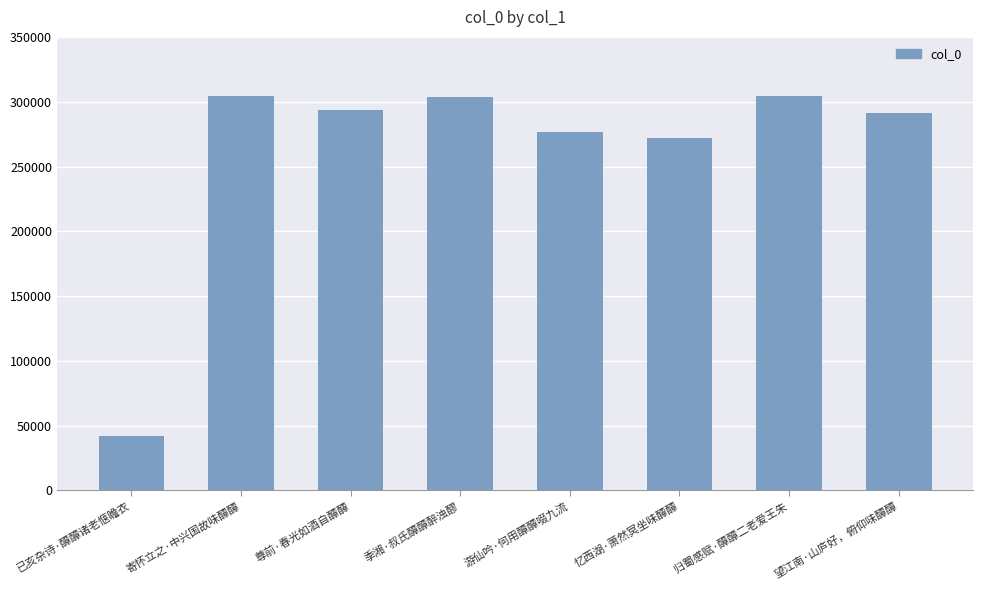

What is the change in value from 寄怀立之·中兴国故味醰醰 to 忆西湖·萧然冥坐味醰醰?

-32264